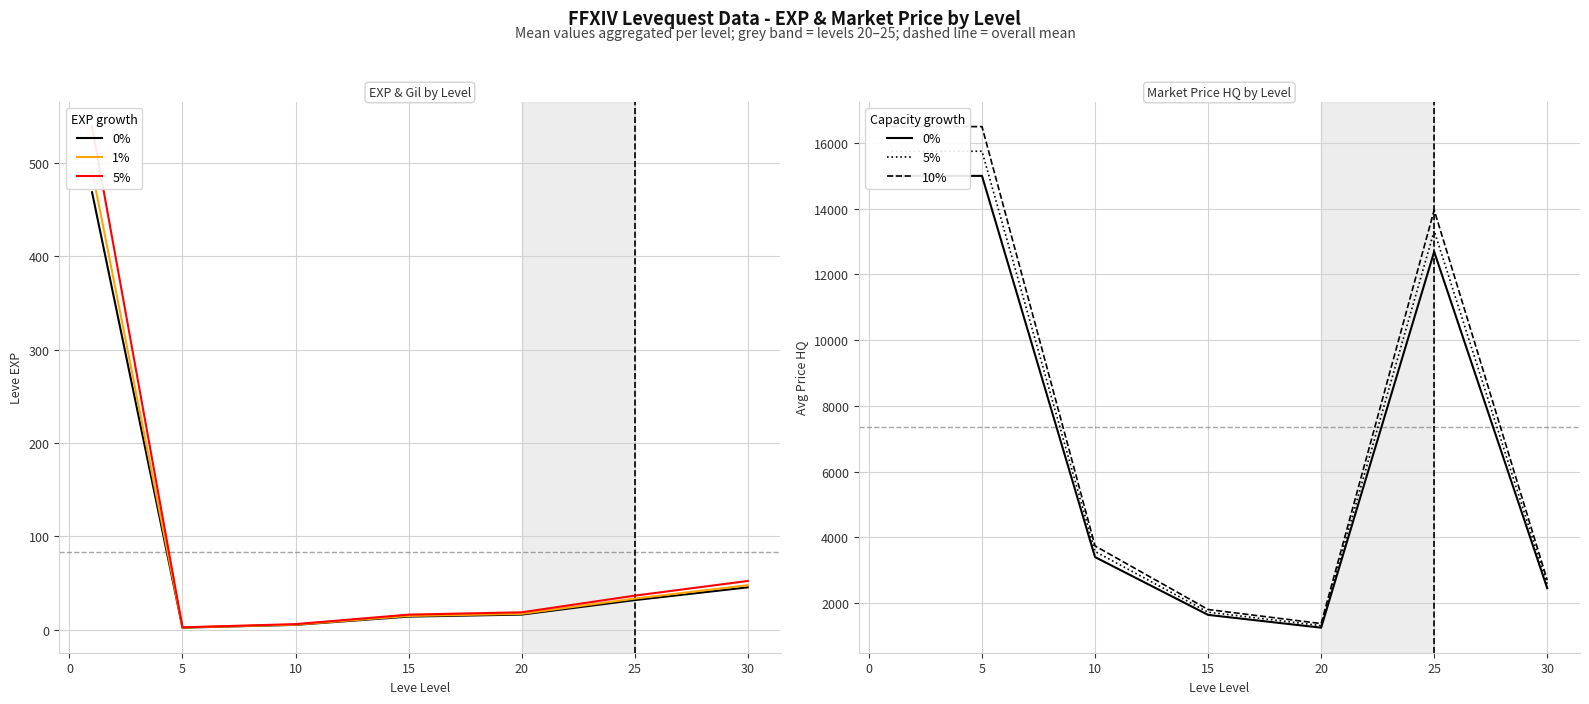

The value of currentAveragePriceHQ (5%) at −5 is 10224.0. True or false?

False